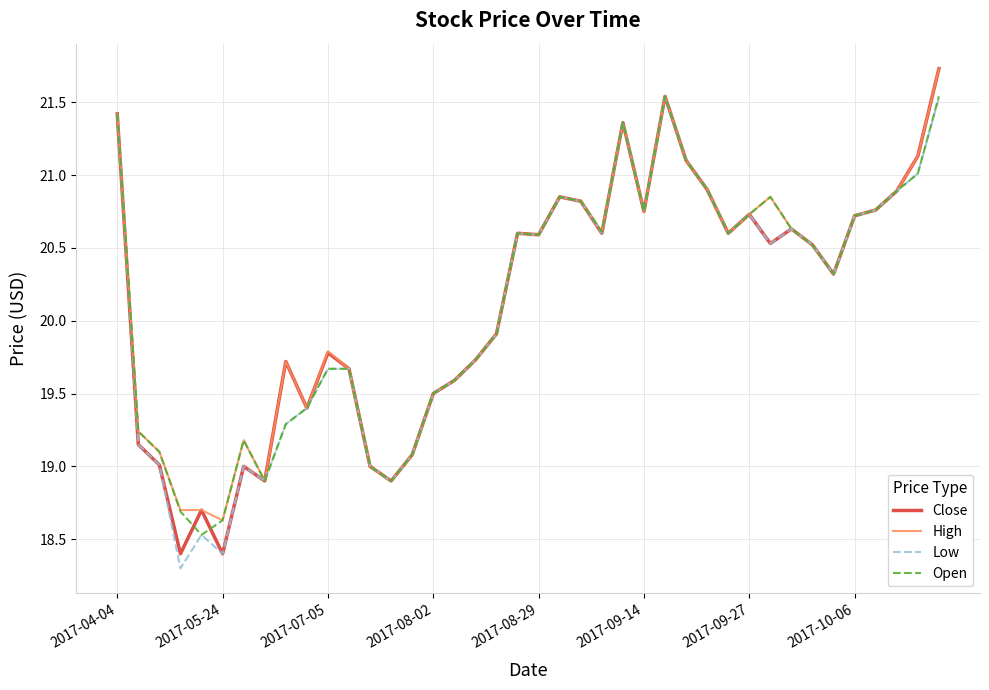

What is the smallest value displayed?

18.3